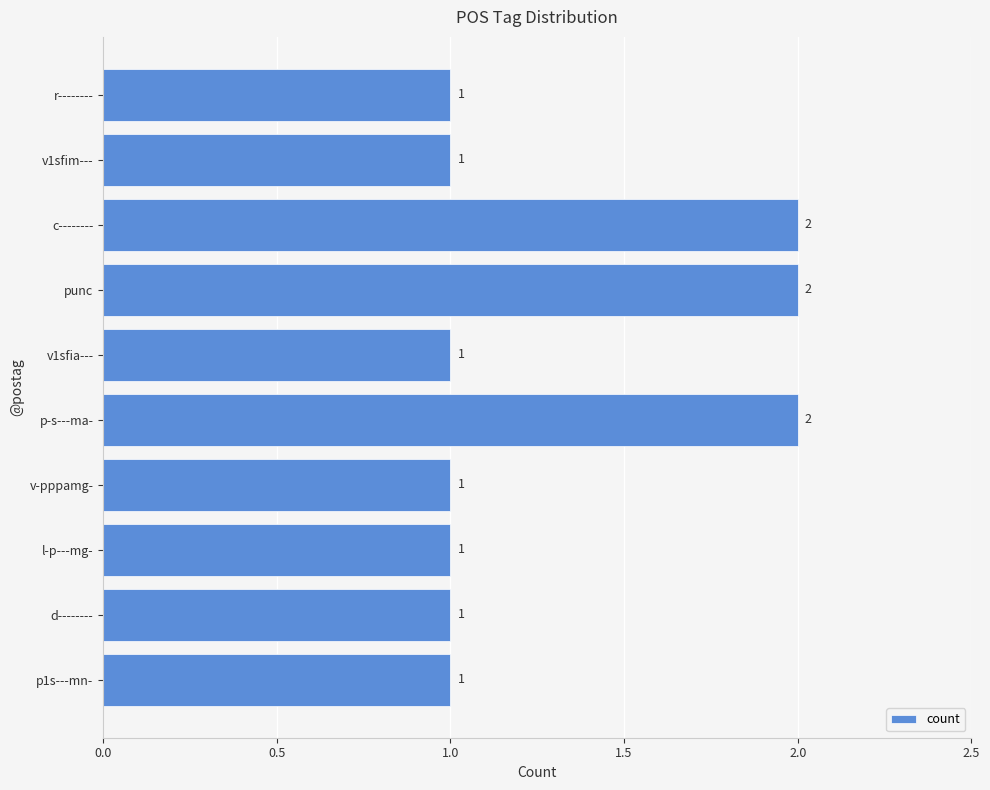

The chart shows a value of 1 at p1s---mn-. True or false?

True